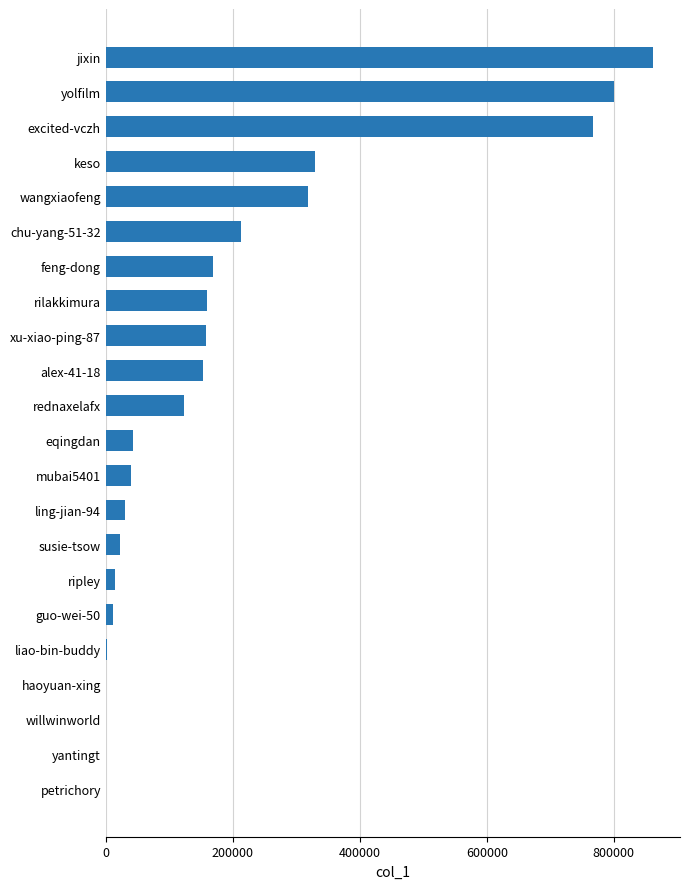

What is the change in value from ling-jian-94 to xu-xiao-ping-87?

+127432